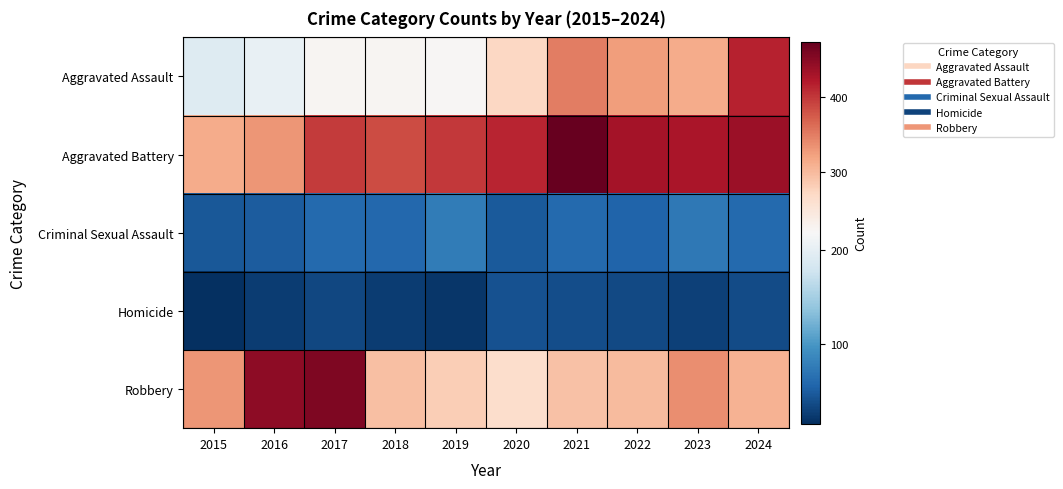

At which category is the sum across all series the highest?

2024